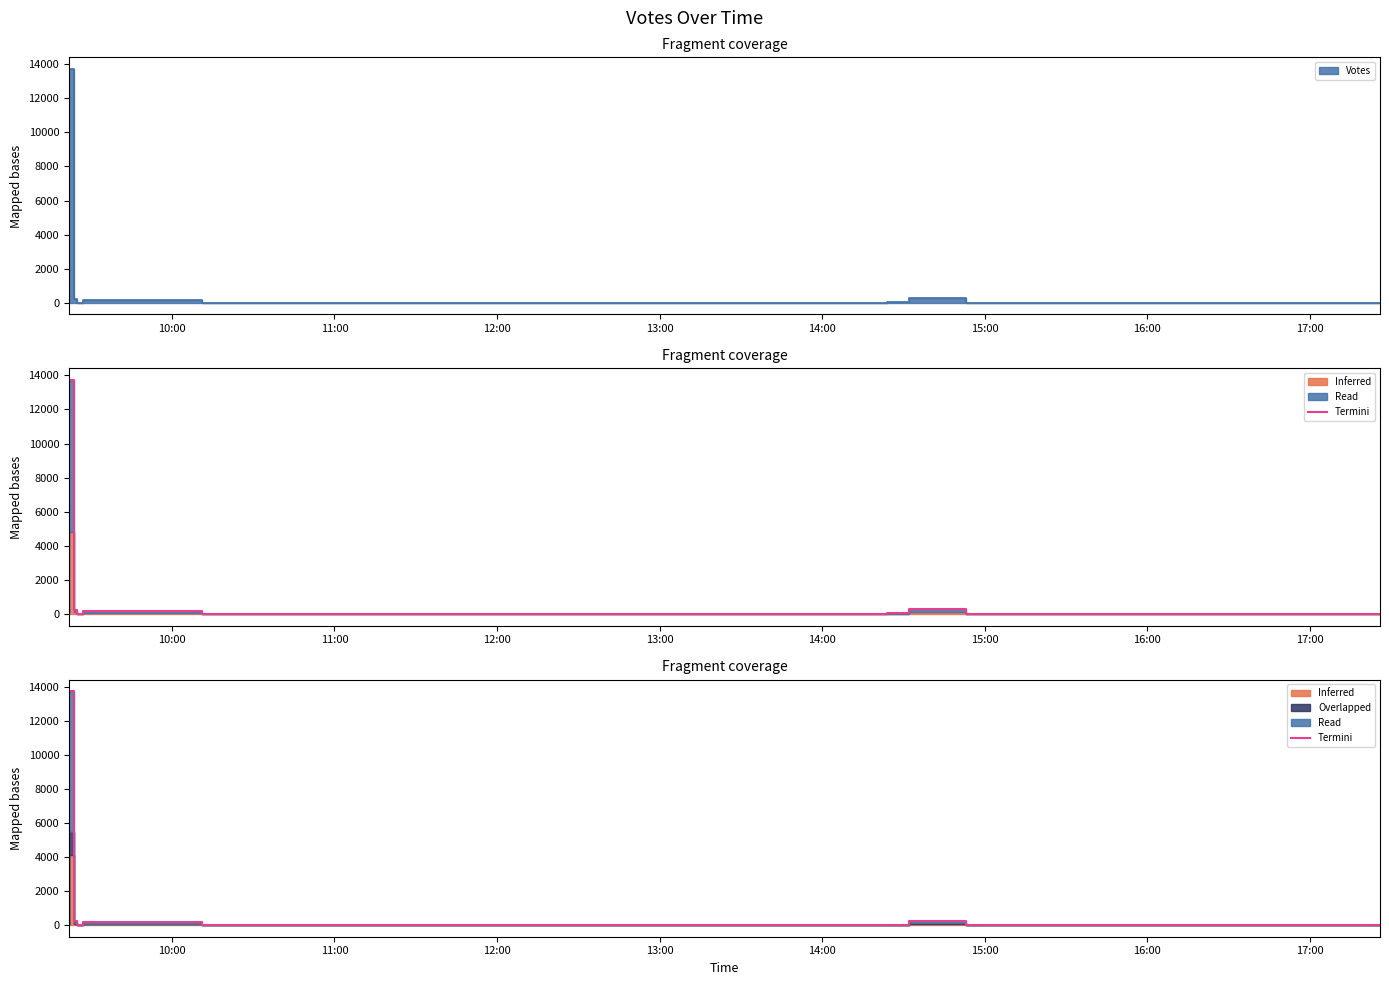

True or false: the data has more than 1 interior local peaks.

True